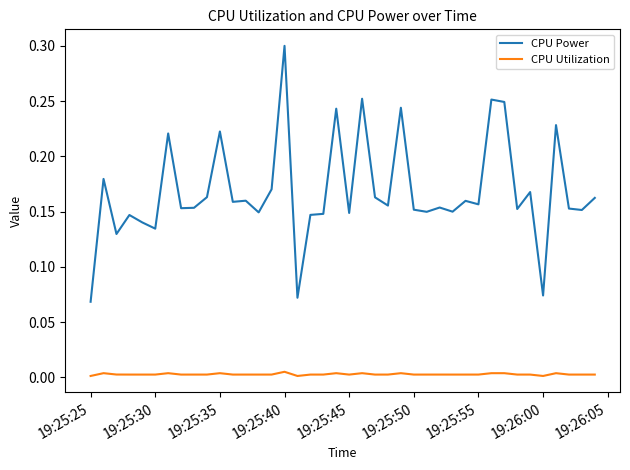

Which series has the widest spread of values?

CPU Power